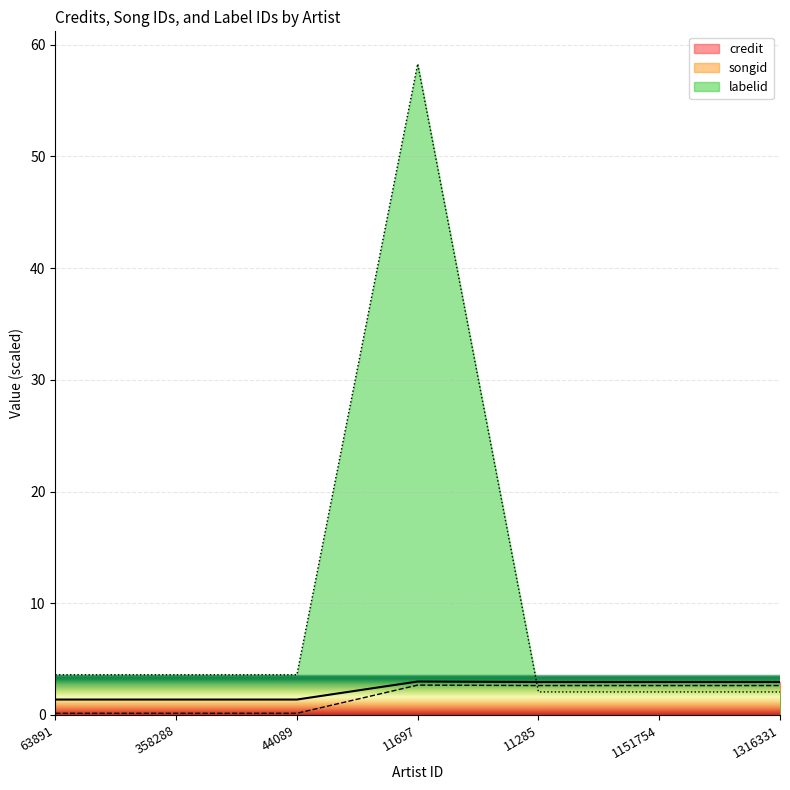

True or false: songid has a value of 2.6 at 1316331.

True